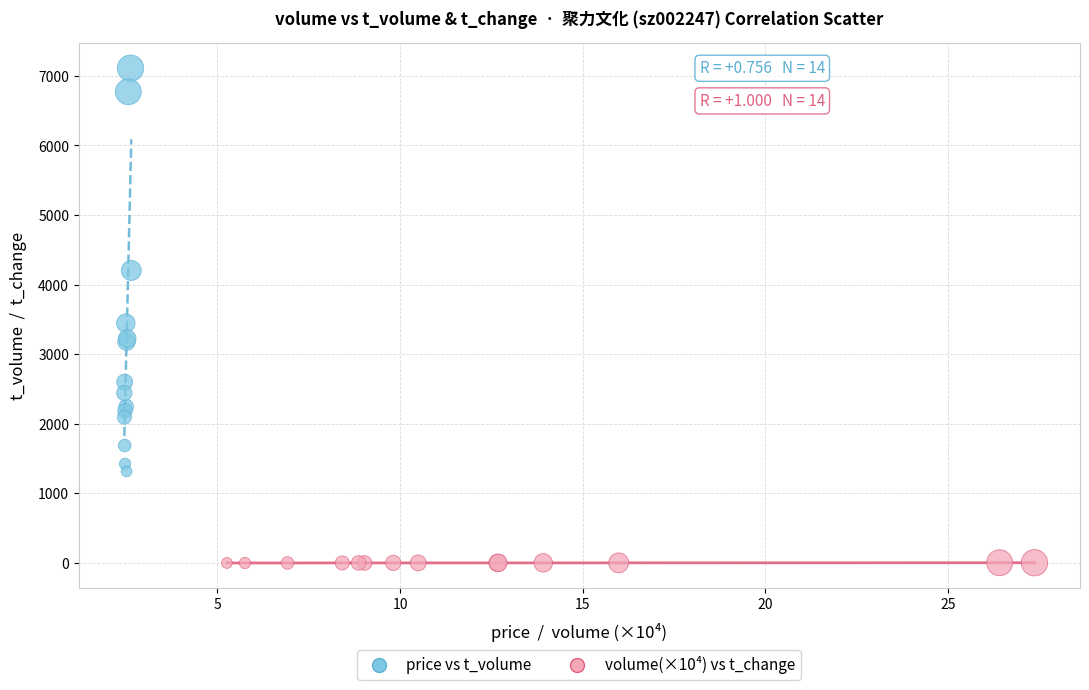

What are all the series names shown in the legend?

price vs t_volume, volume(×10⁴) vs t_change